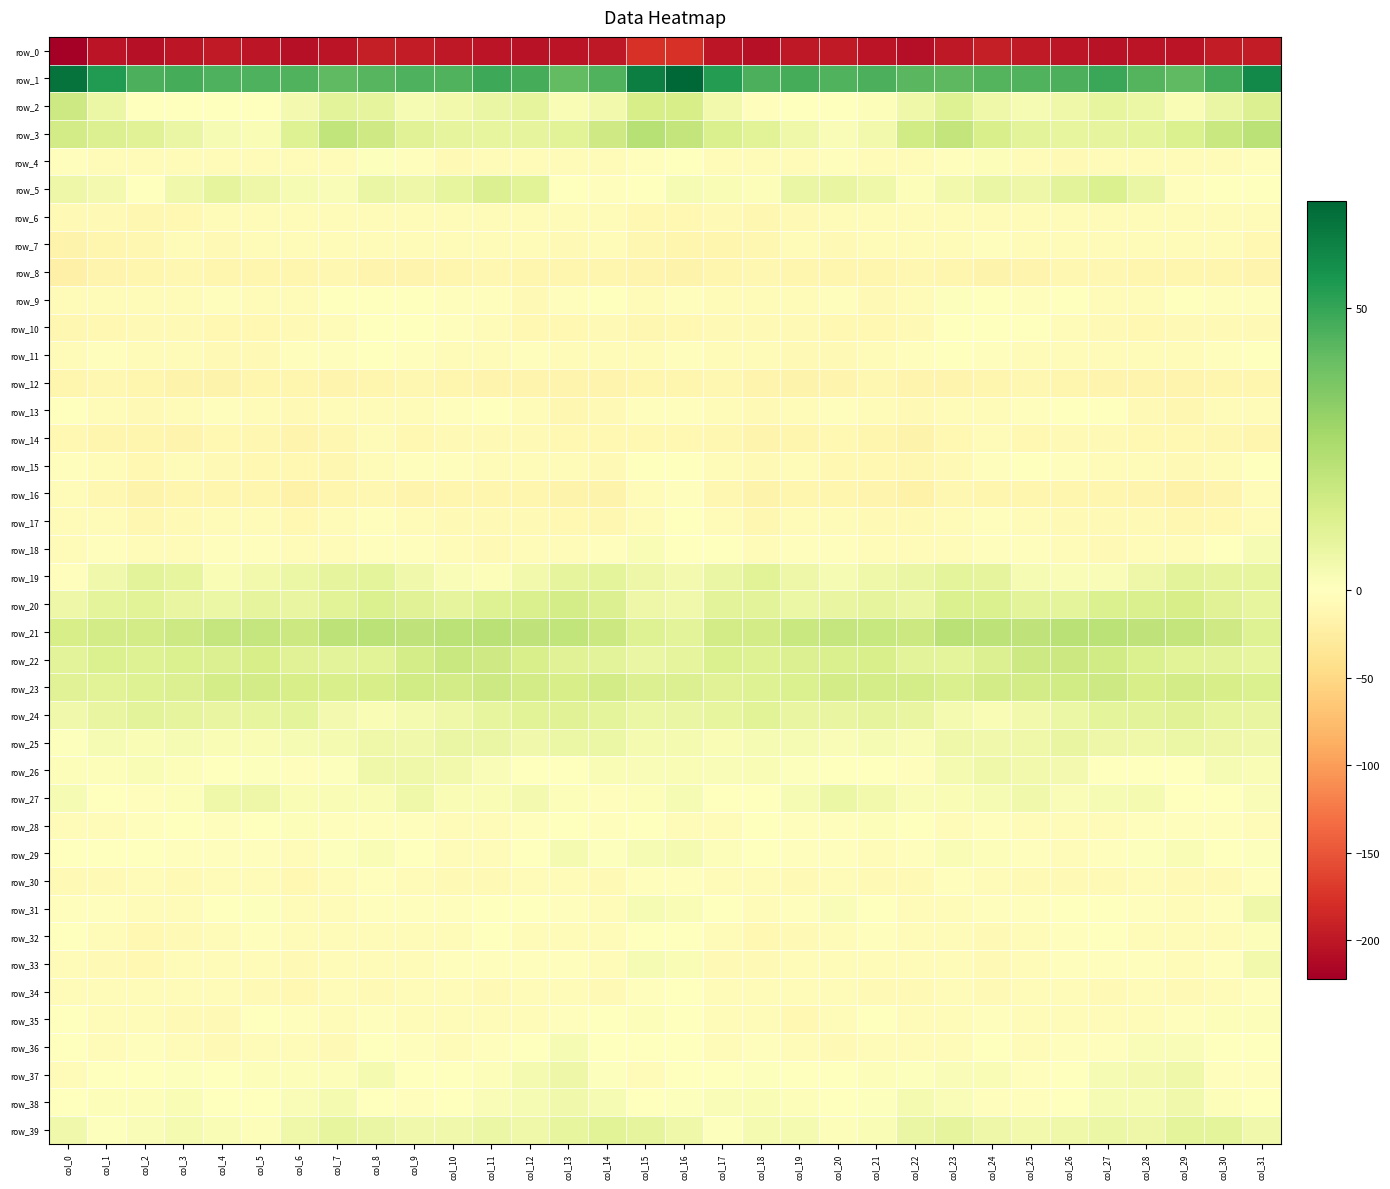

Where does the row_5 series first go above 5?

col_0